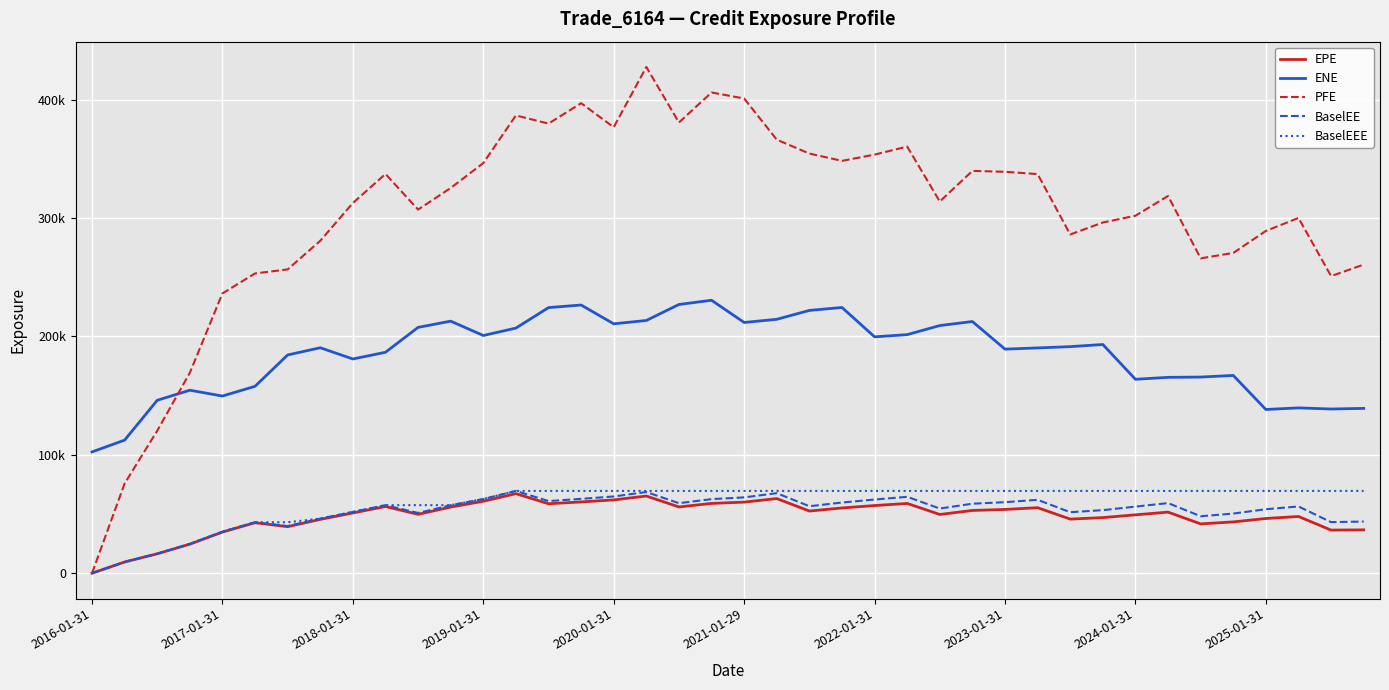

True or false: EPE has more than 0 interior local peaks.

True